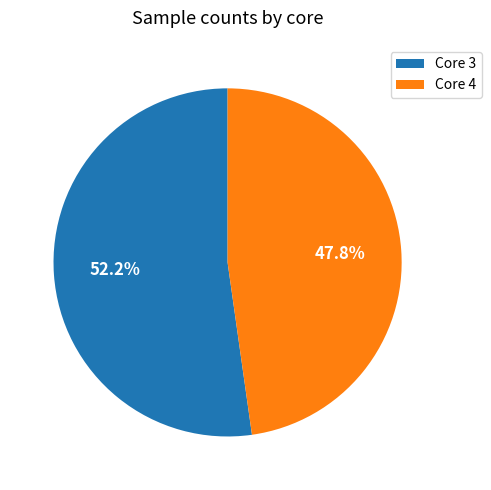

Which slice is the smallest?

Core 4